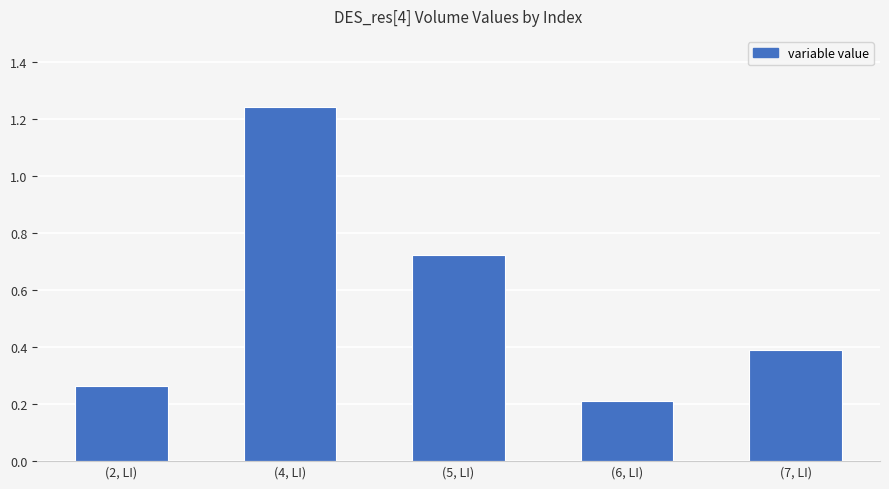

Which label corresponds to the largest value in the chart?

(4, LI)